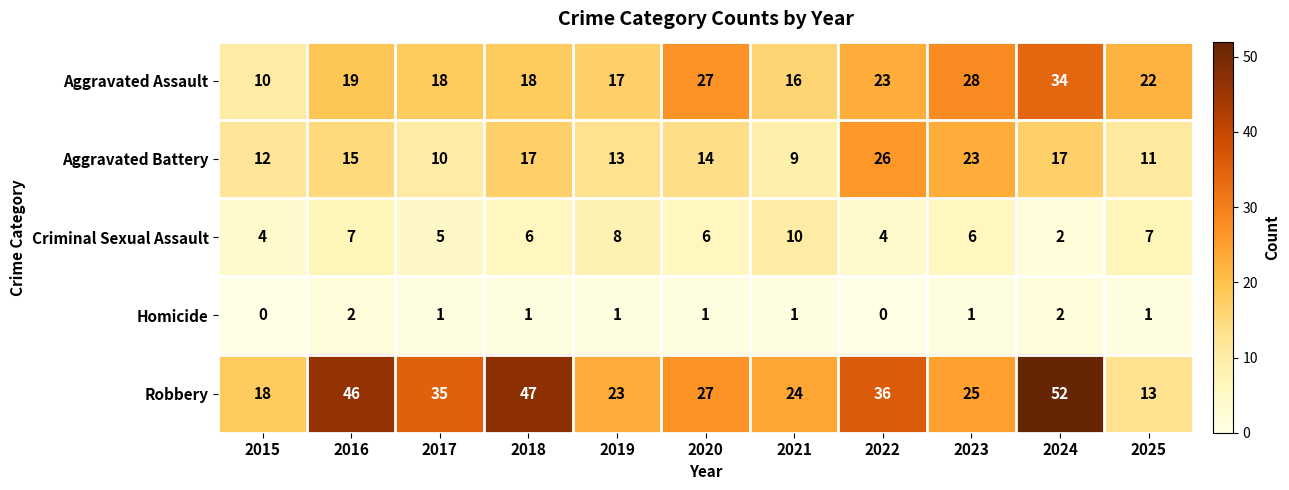

The value of Aggravated Battery at 2021 is 15. True or false?

False